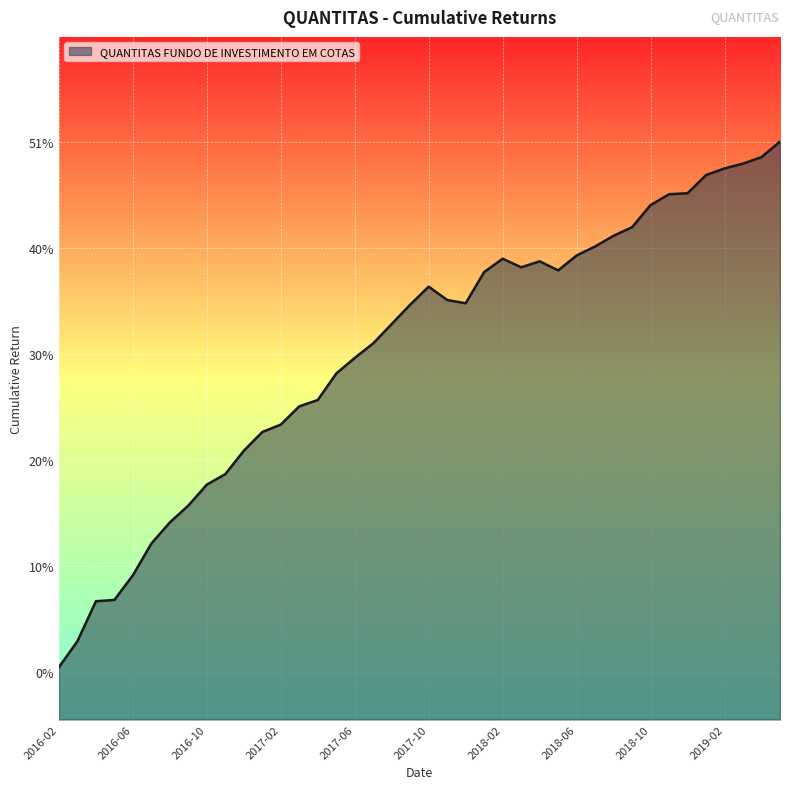

Where is the first local maximum?

2017-10